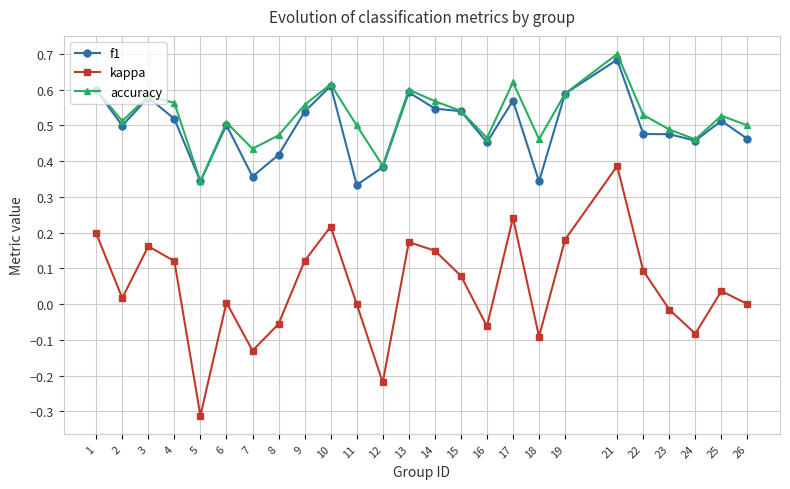

Which category has the lowest value across all series?

5